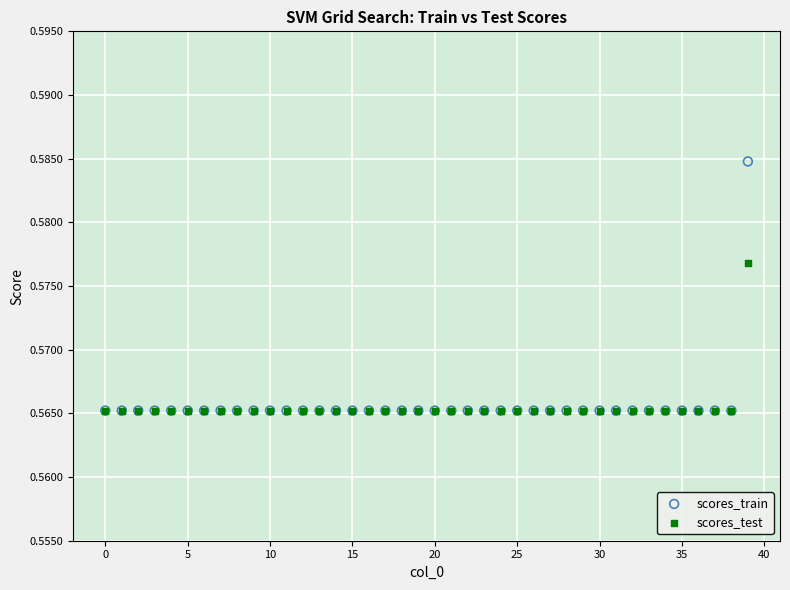

What are all the series names shown in the legend?

scores_train, scores_test